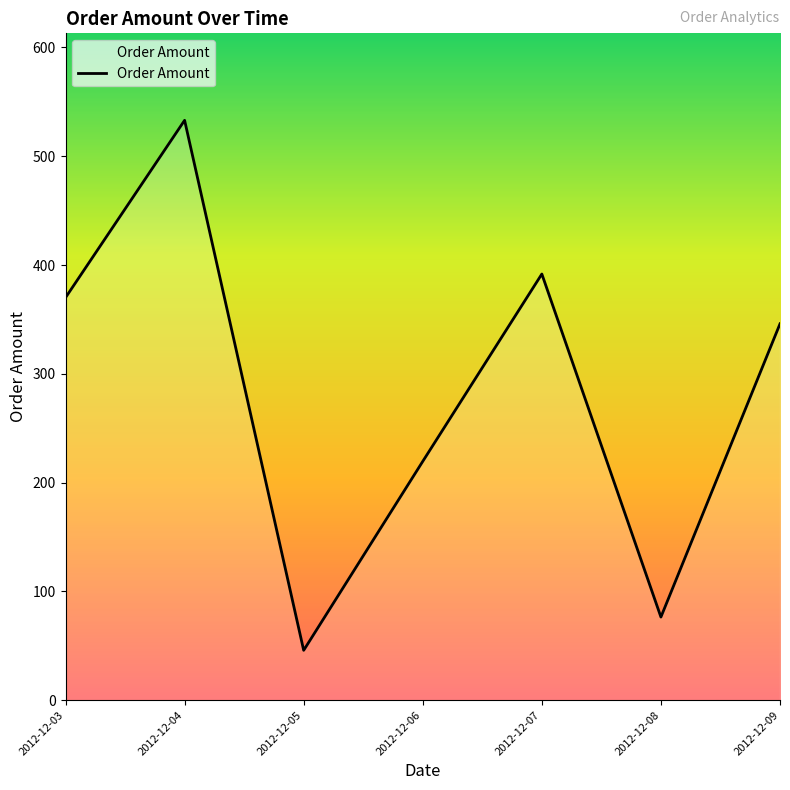

What is the difference between the maximum and second lowest values?

456.7